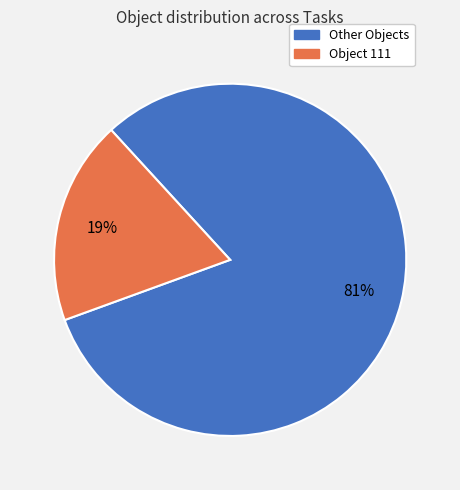

To the nearest percent, what is the average slice percentage?

50%